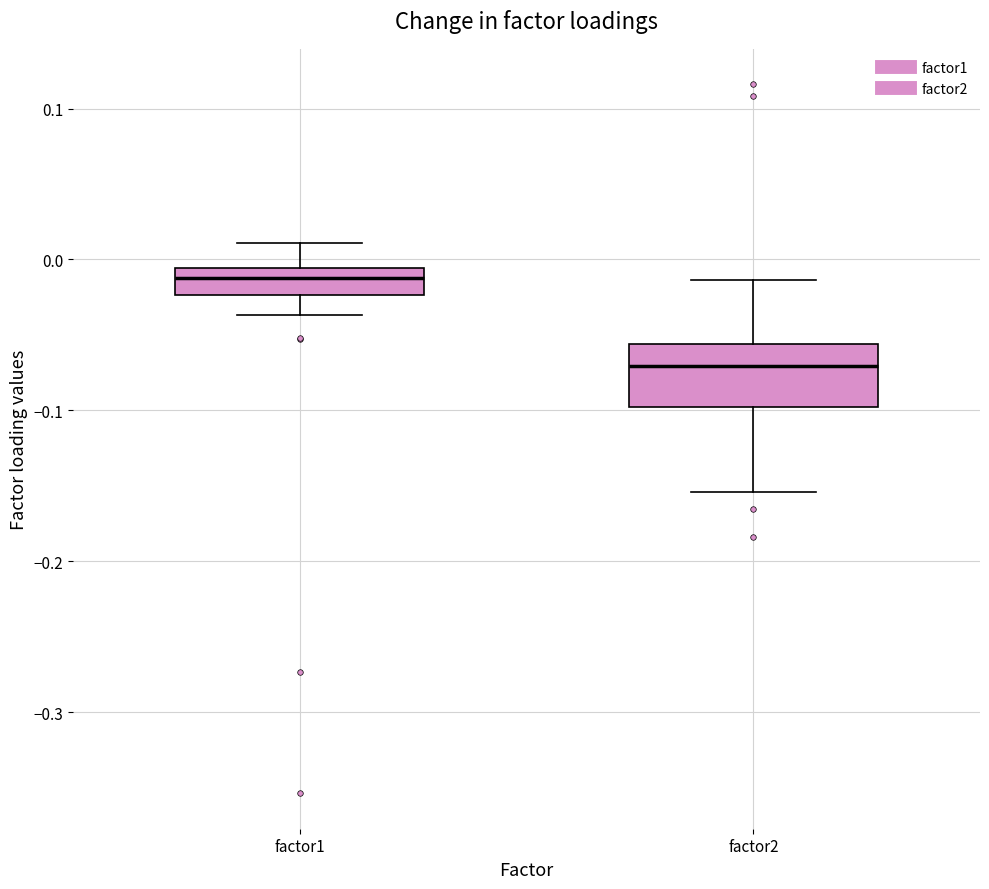

Reading left to right, read every box against the y-axis: the position of its median line, the range the box covers, and the ends of its whiskers. The values are not printed on the chart, so give them approximately, as read against the axis.

factor1: median -0.01 (inside the box), box -0.02 to -0.01, whiskers -0.04 to 0.01
factor2: median -0.07, box -0.10 to -0.06, whiskers -0.15 to -0.01